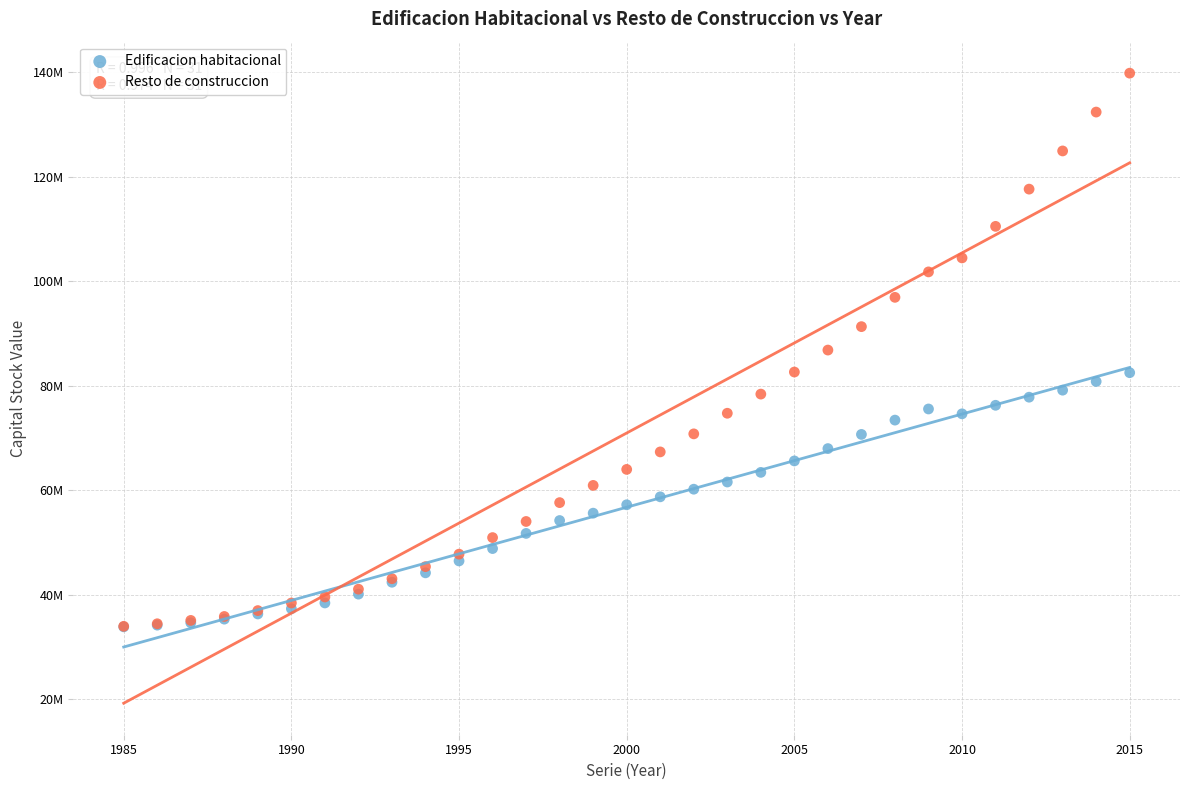

Which series reaches the maximum Y coordinate?

Resto de construccion